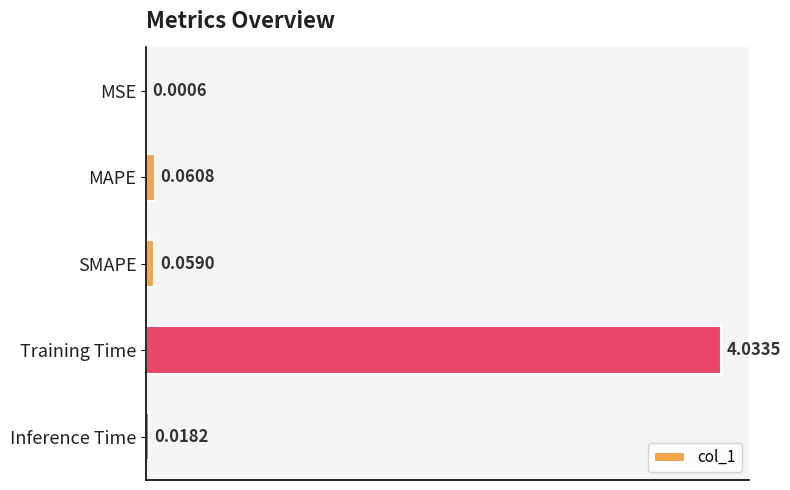

Which category has the highest value across all series?

Training Time